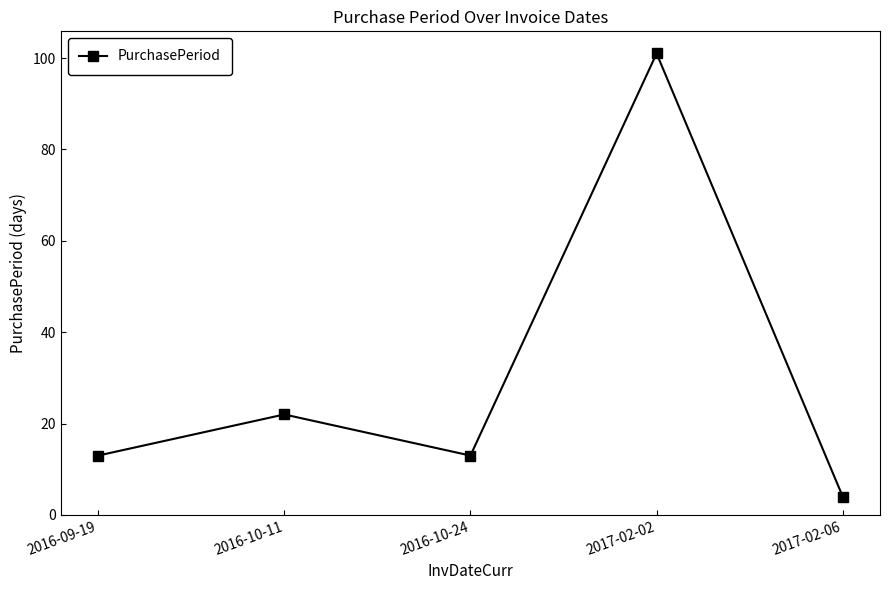

True or false: the data has more than 0 interior local peaks.

True